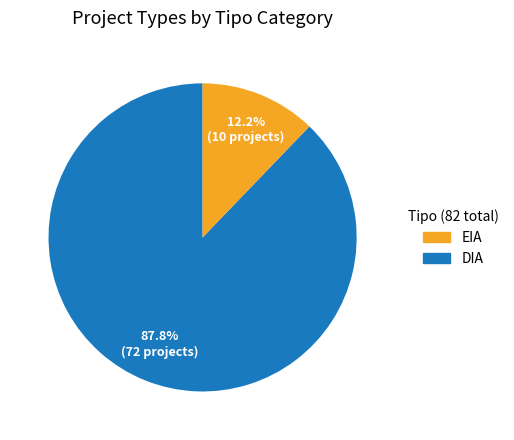

Does any single category account for the majority?

Yes